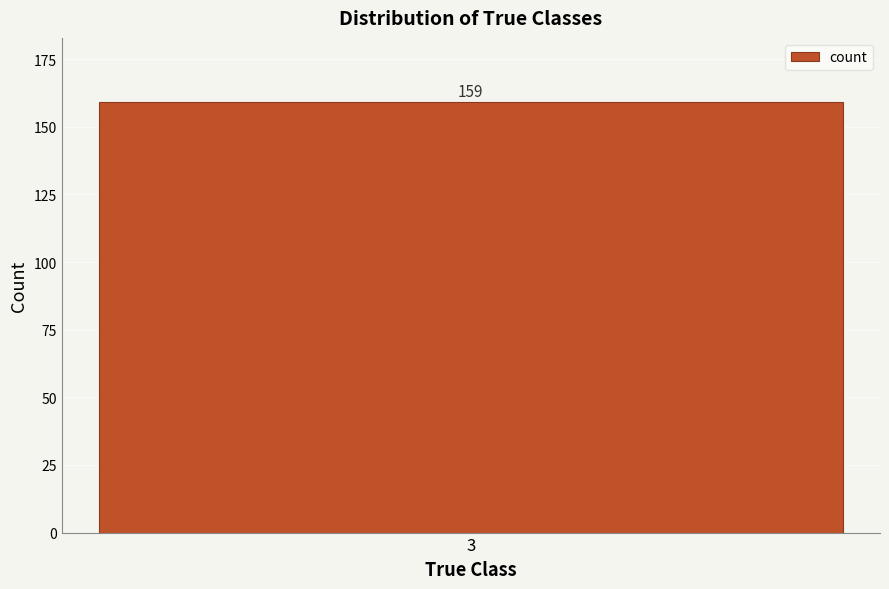

At which category does the chart reach its peak across all series?

3